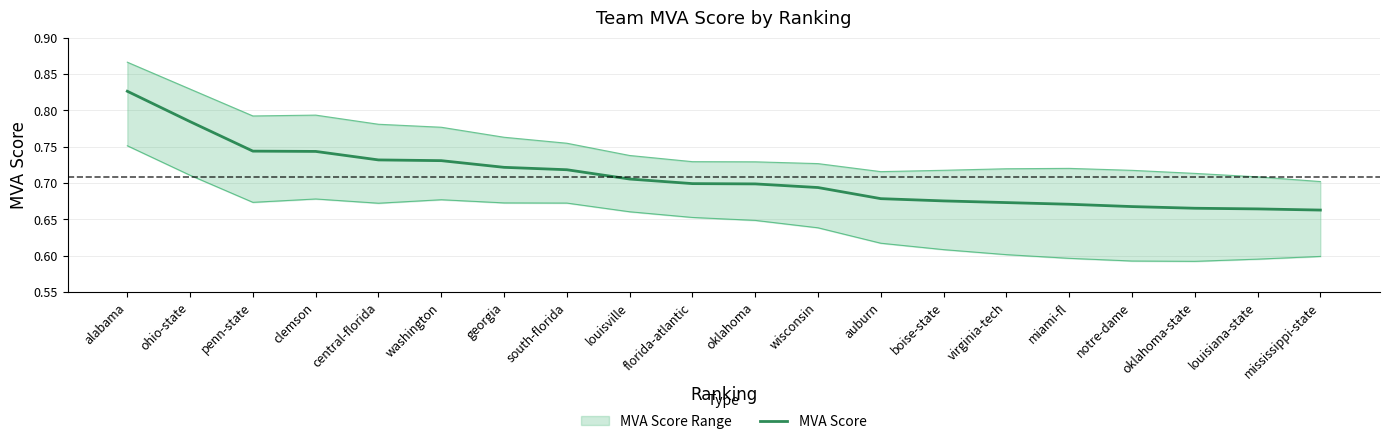

Count the values in the range 0 to 1.

20